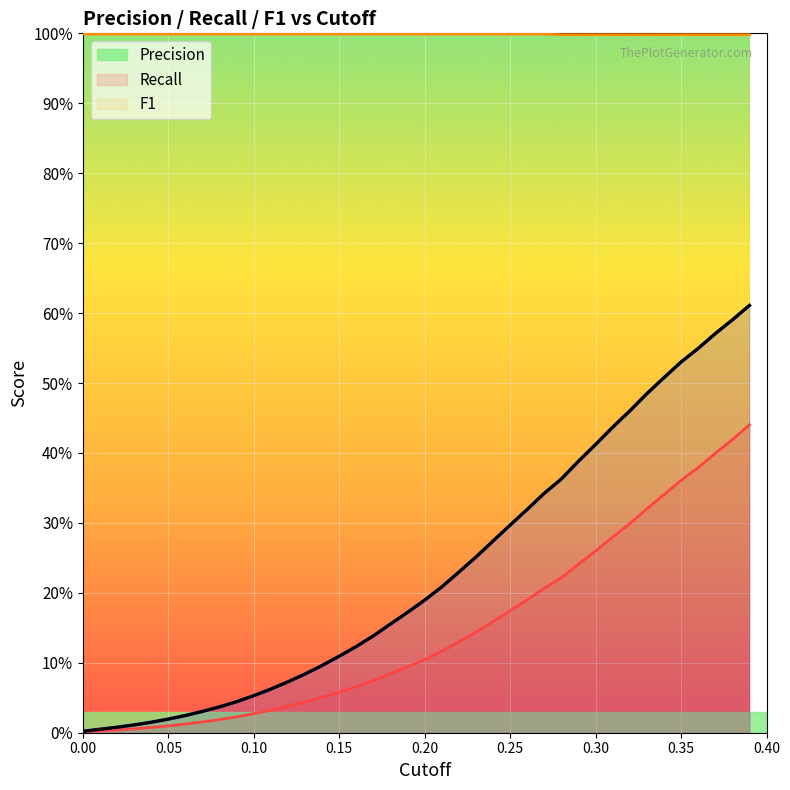

At 0.20, list the series in order from smallest to largest.

Precision, F1, Recall